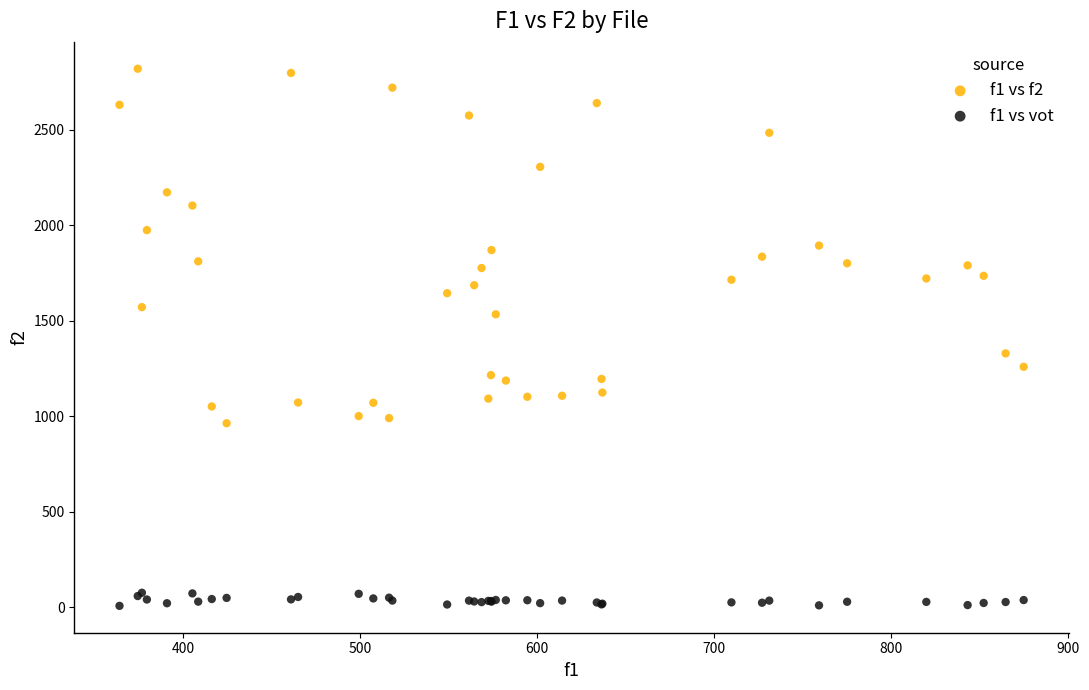

Which series reaches the minimum Y coordinate?

f1 vs vot